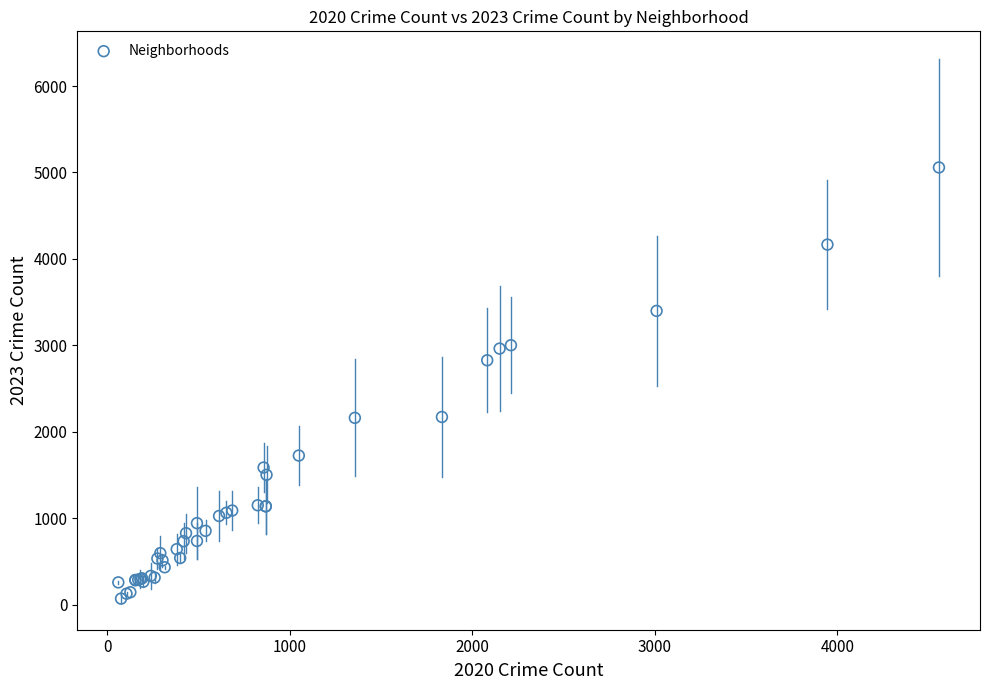

What Y value in the scatter plot is closest to 2564?

2828